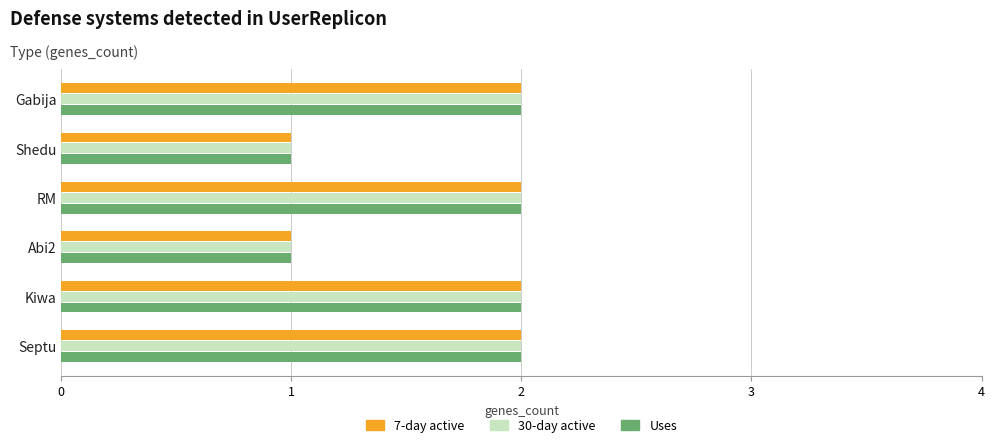

What is the total value across all series at Kiwa?

6